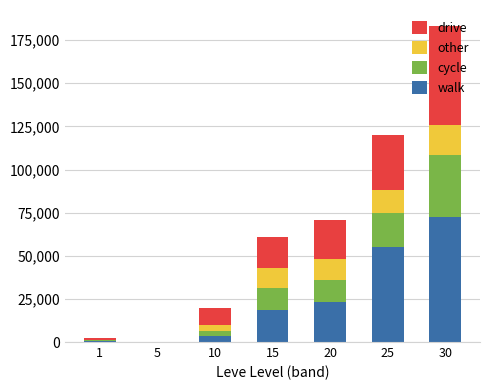

At which category is the sum across all series the highest?

30